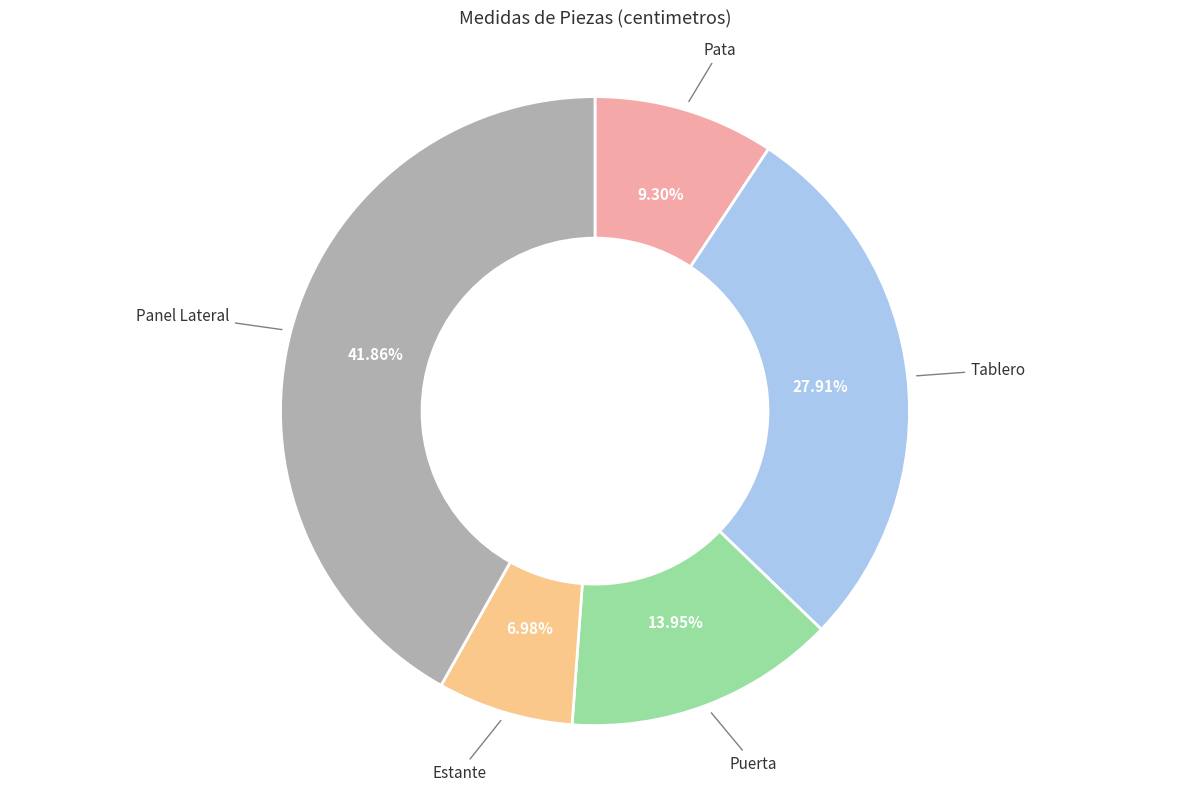

Does any single category account for the majority?

No